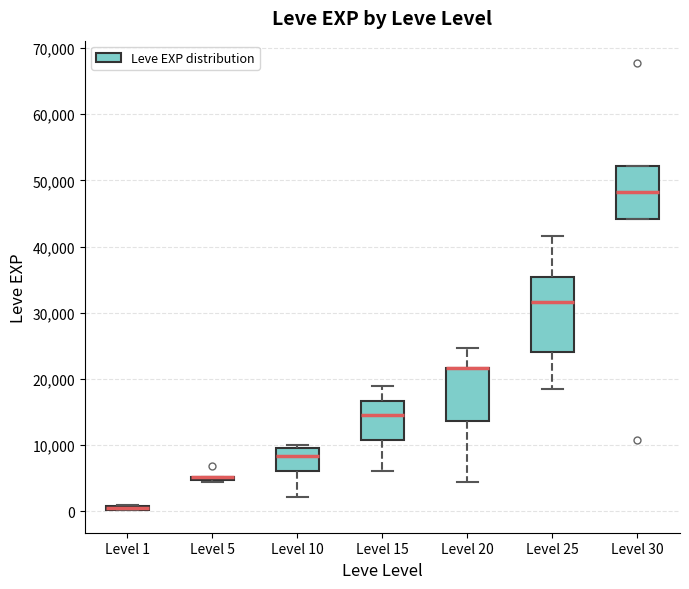

Which box is the tallest, from its lower edge to its upper edge?

Level 25